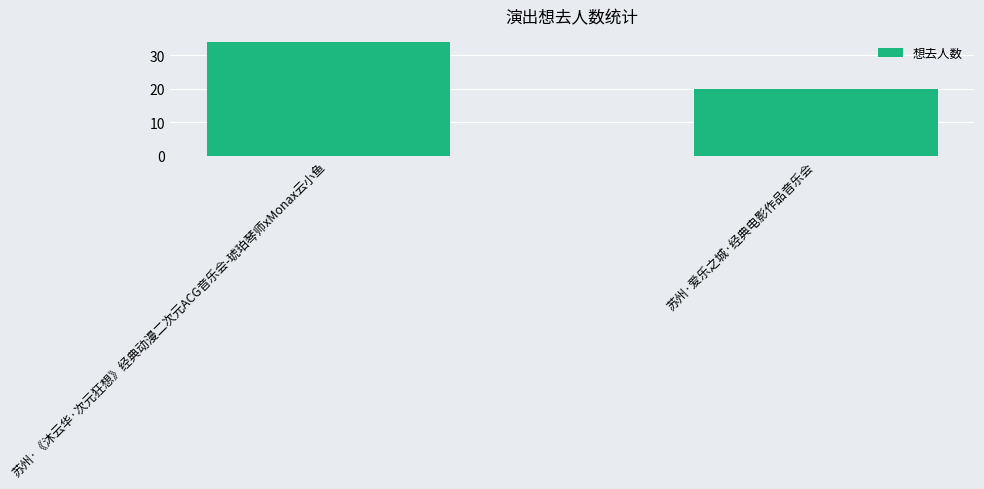

What position from the right is 苏州·爱乐之城·经典电影作品音乐会?

1